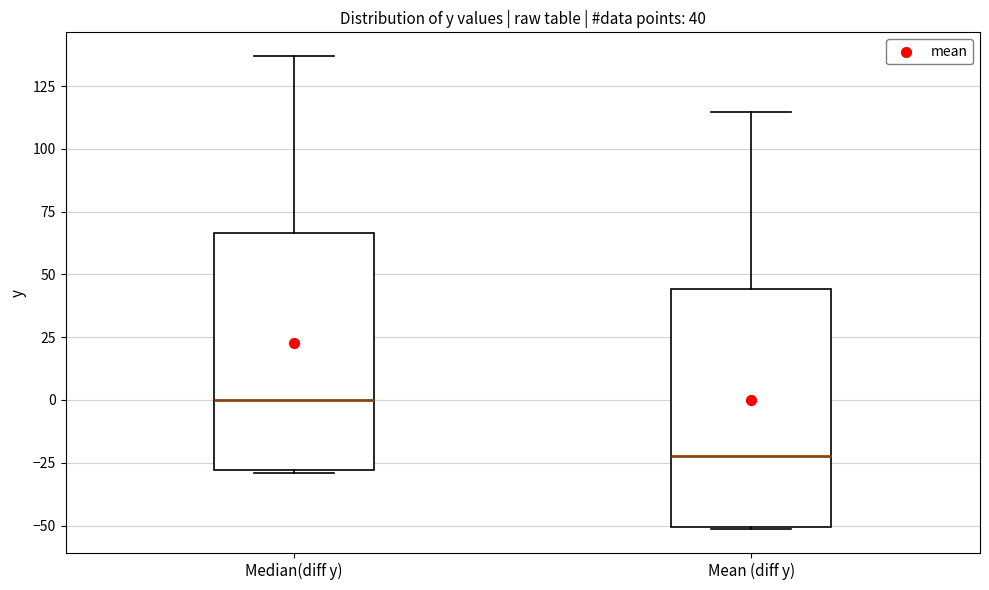

Which box's median line is the lowest?

Mean (diff y)